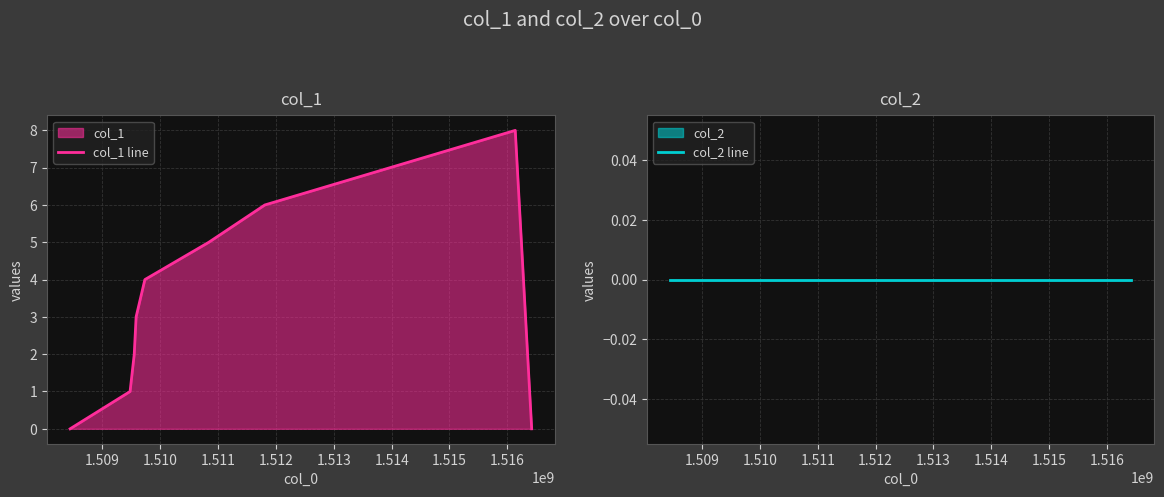

Is the value of col_2 line at 1.508 greater than the value of col_1 line at 1.515?

No